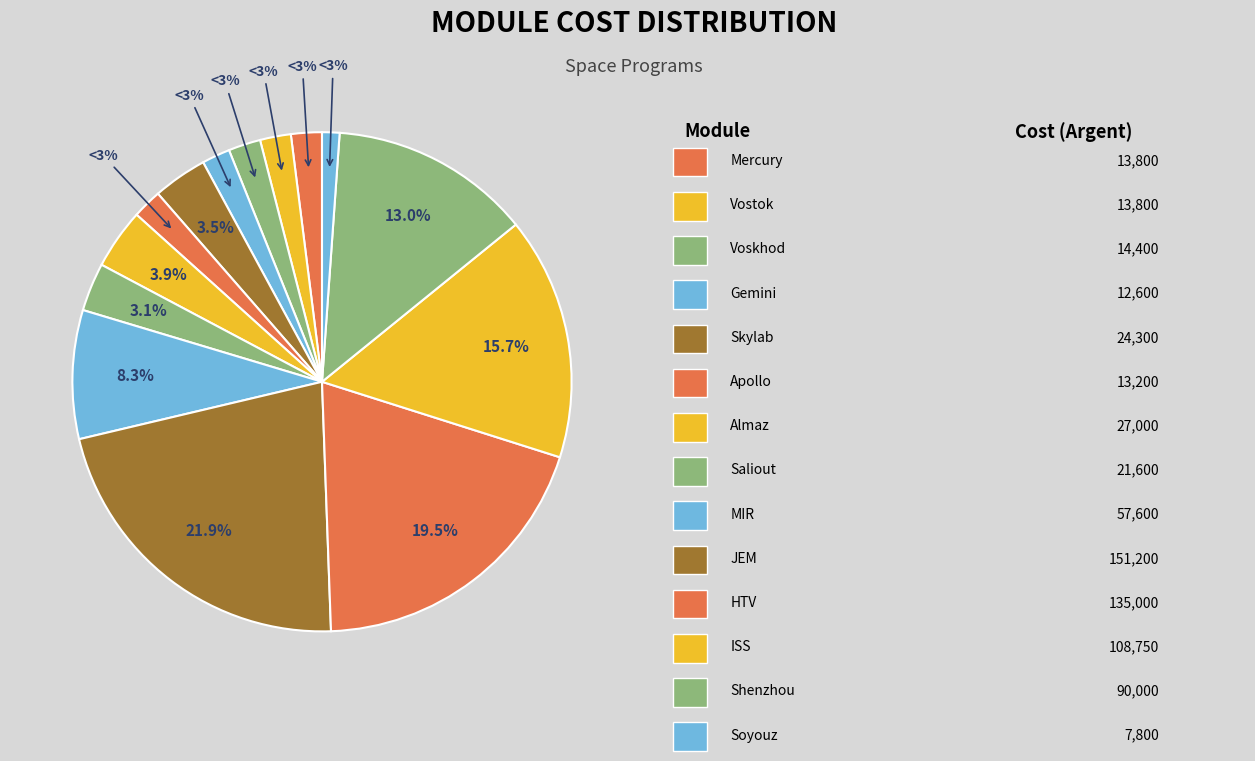

Which category has the smallest portion of the pie?

Soyouz